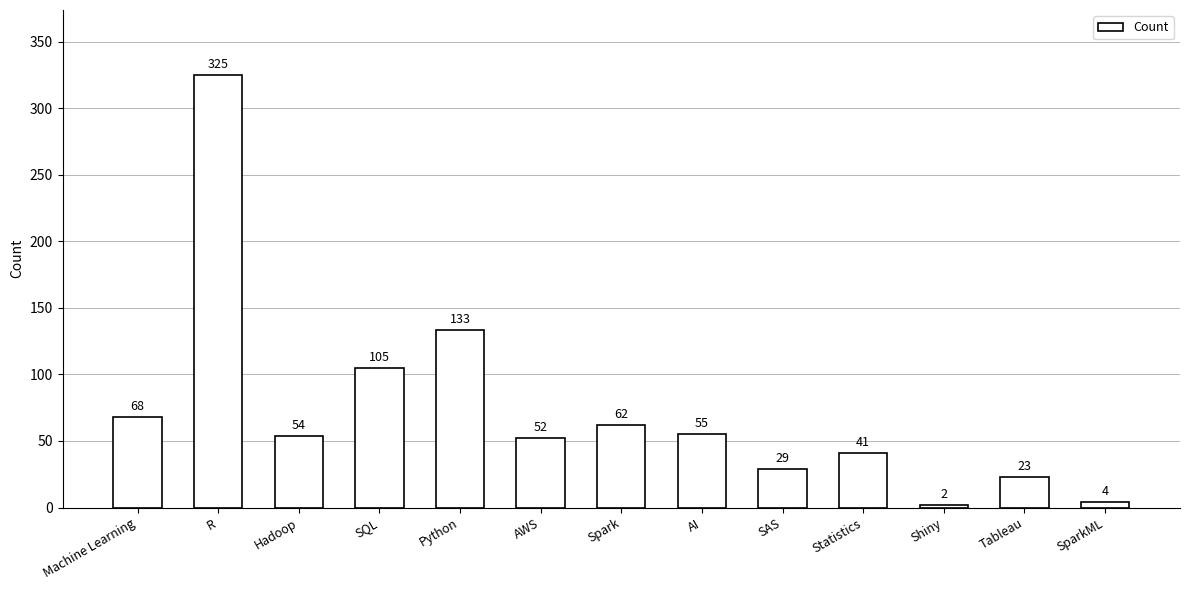

Read the value at Hadoop, to the nearest 5.

55